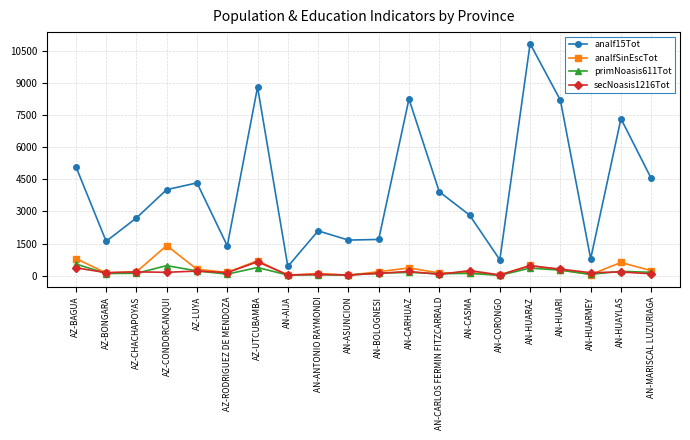

What is the difference between the maximum and minimum values in the primNoasis611Tot series?

530